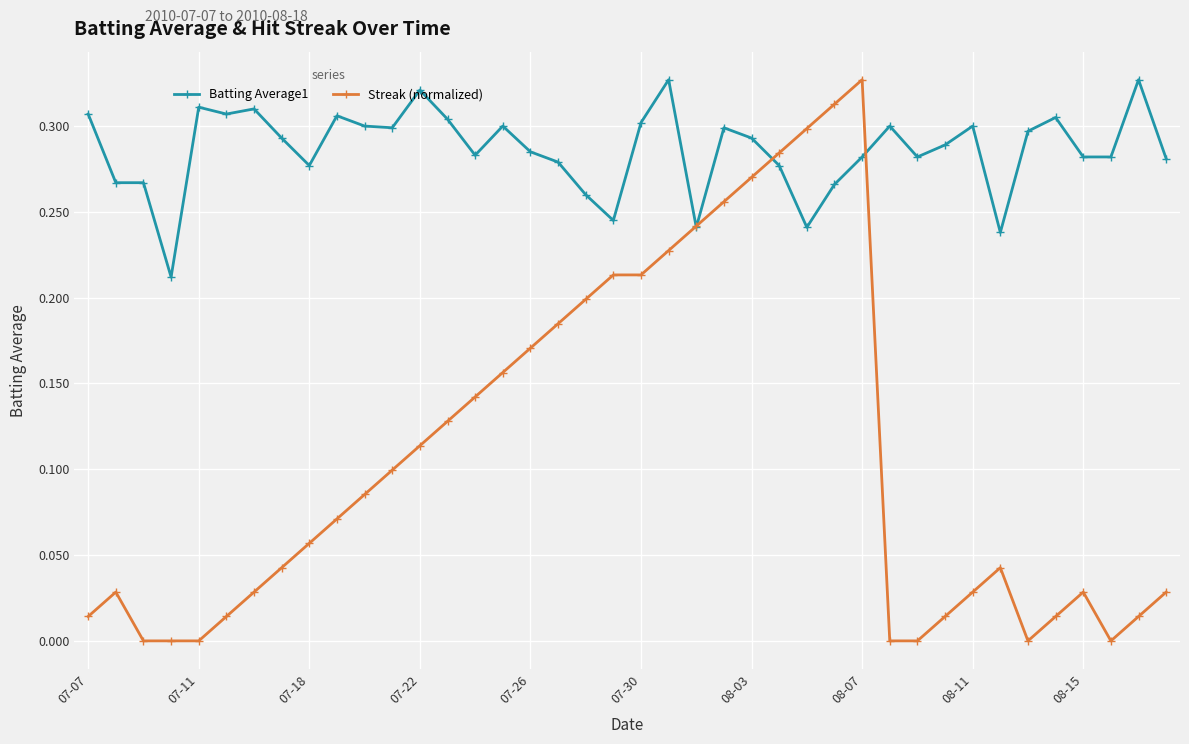

Which series has the largest range (max minus min)?

Streak (normalized)